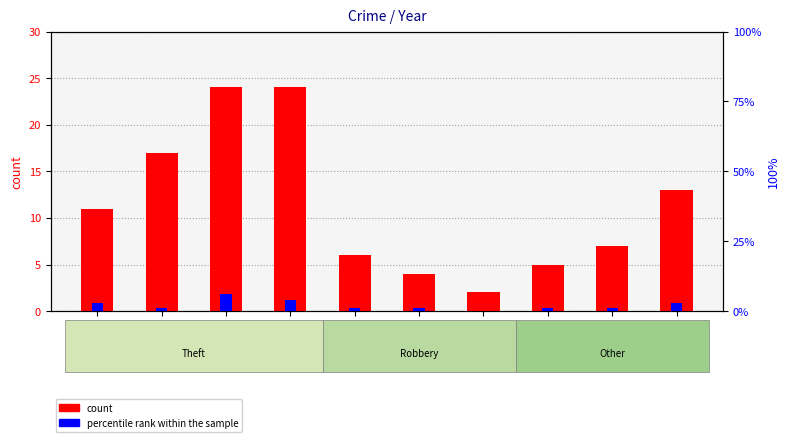

Which label corresponds to the smallest value in the chart?

2021